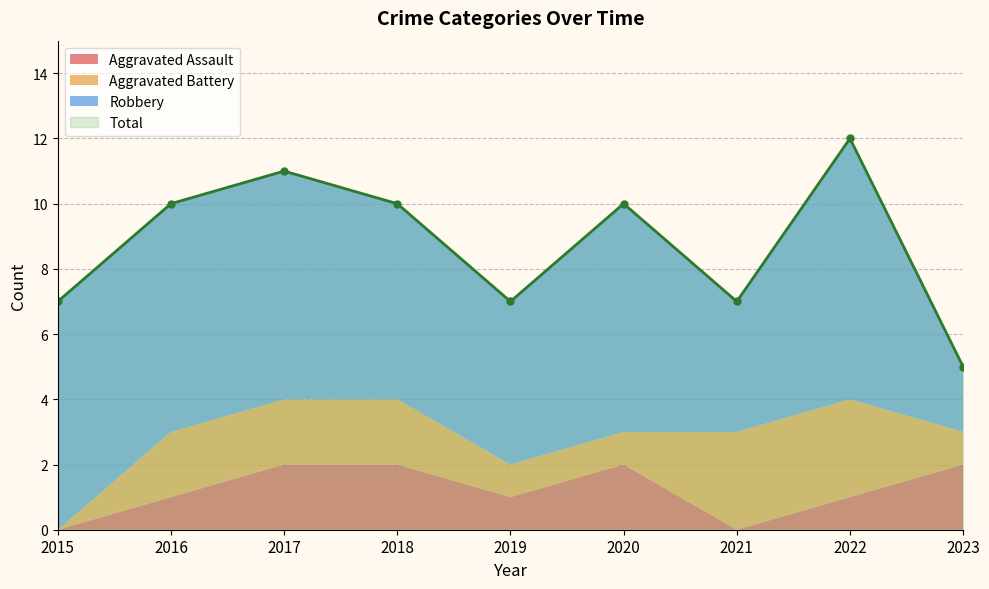

At 2015, list the series in order from smallest to largest.

Aggravated Assault, Aggravated Battery, Robbery, Total